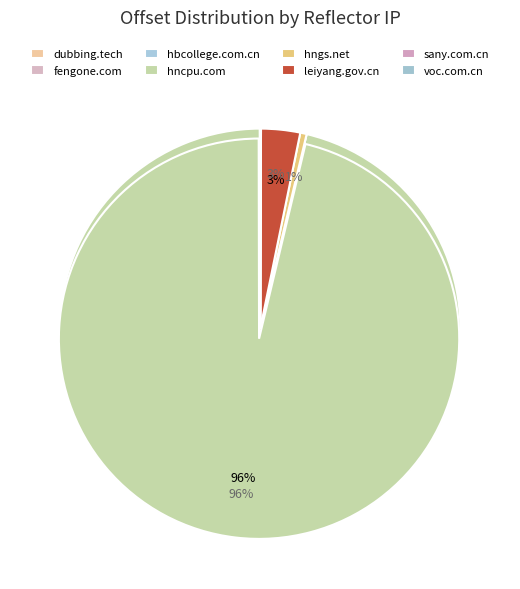

Combined, do dubbing.tech and fengone.com account for over 50%?

No